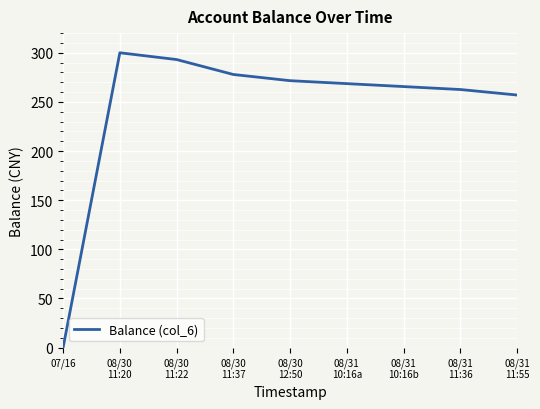

Where is the first local maximum?

08/30
11:20